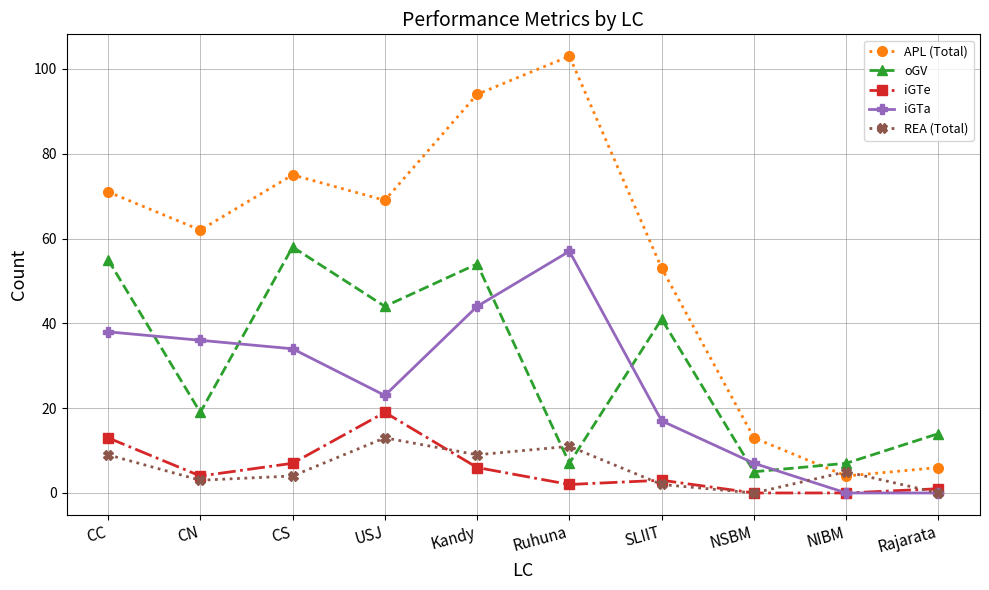

Rank the series by their maximum value, from lowest to highest.

REA (Total), iGTe, iGTa, oGV, APL (Total)